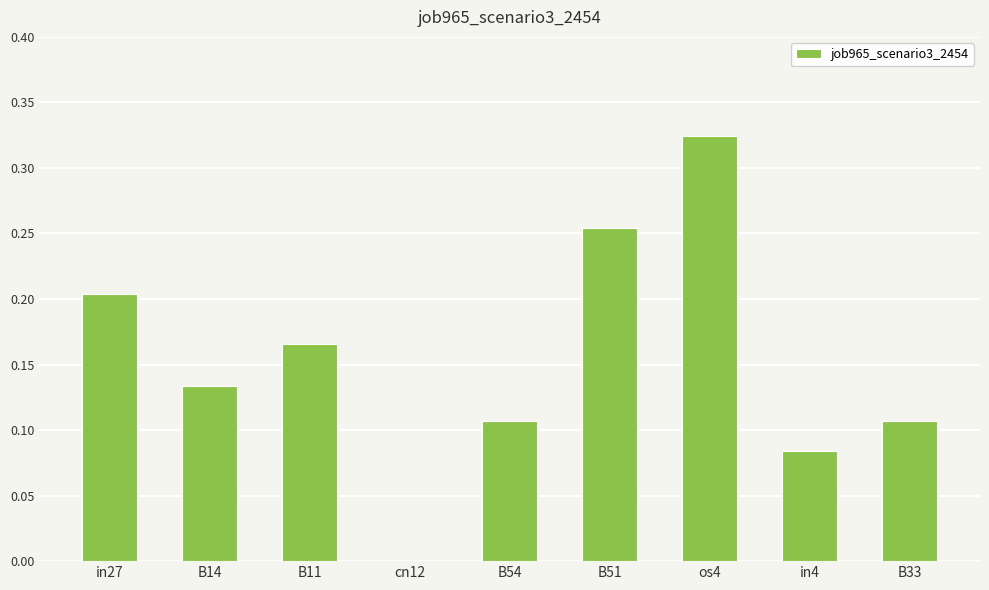

The chart shows a value of 0.2 at B14. True or false?

False